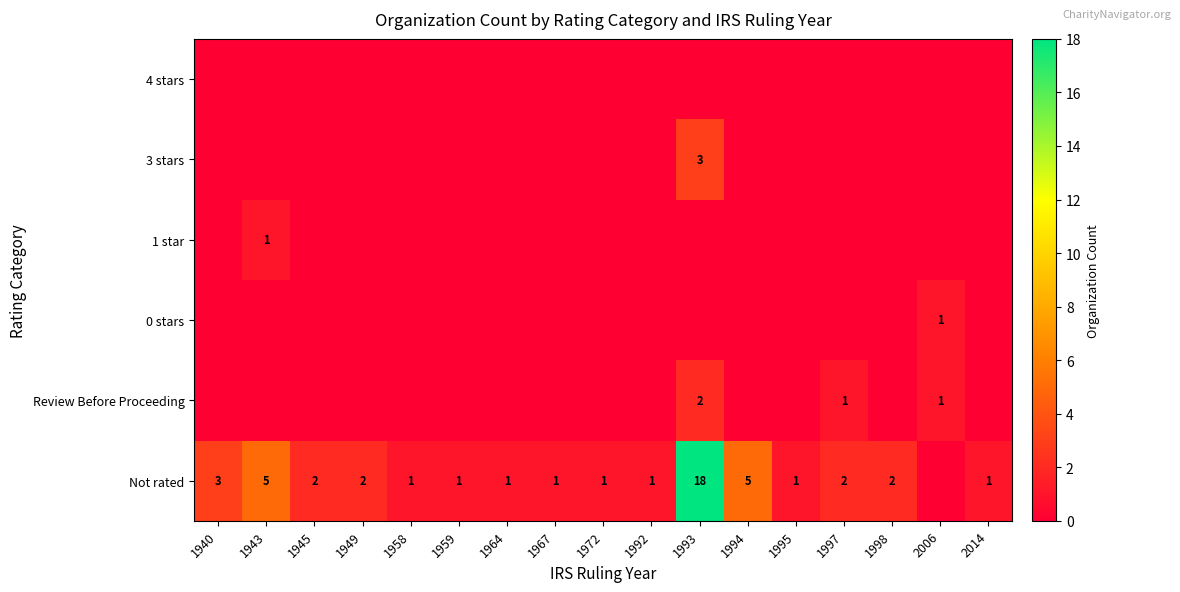

Is it true that 3 stars equals 3 at 1993?

True